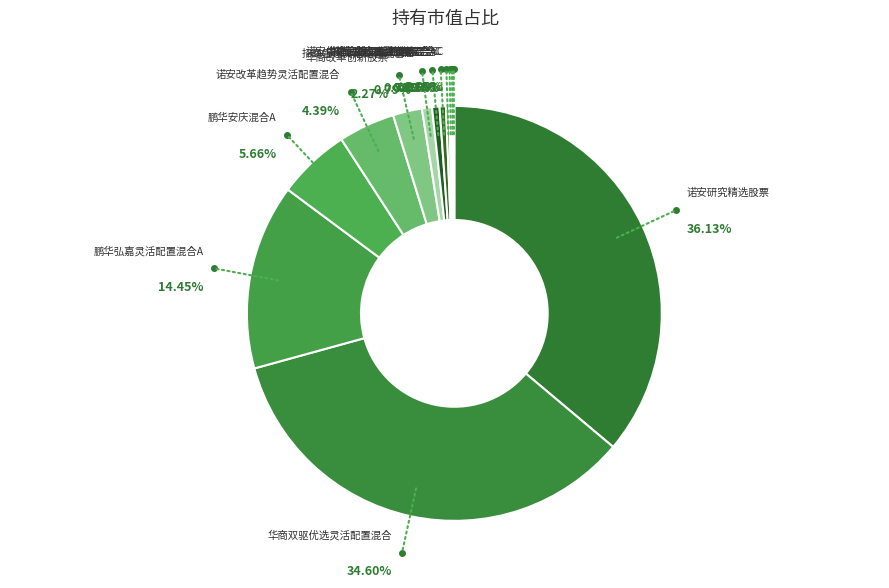

Does 诺安优选回报灵活配置混合 represent more than half of the total?

No